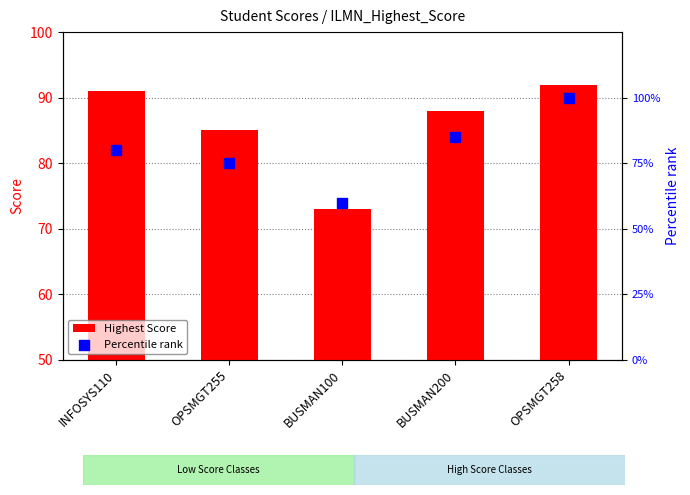

At how many categories does at least one series exceed 91?

1